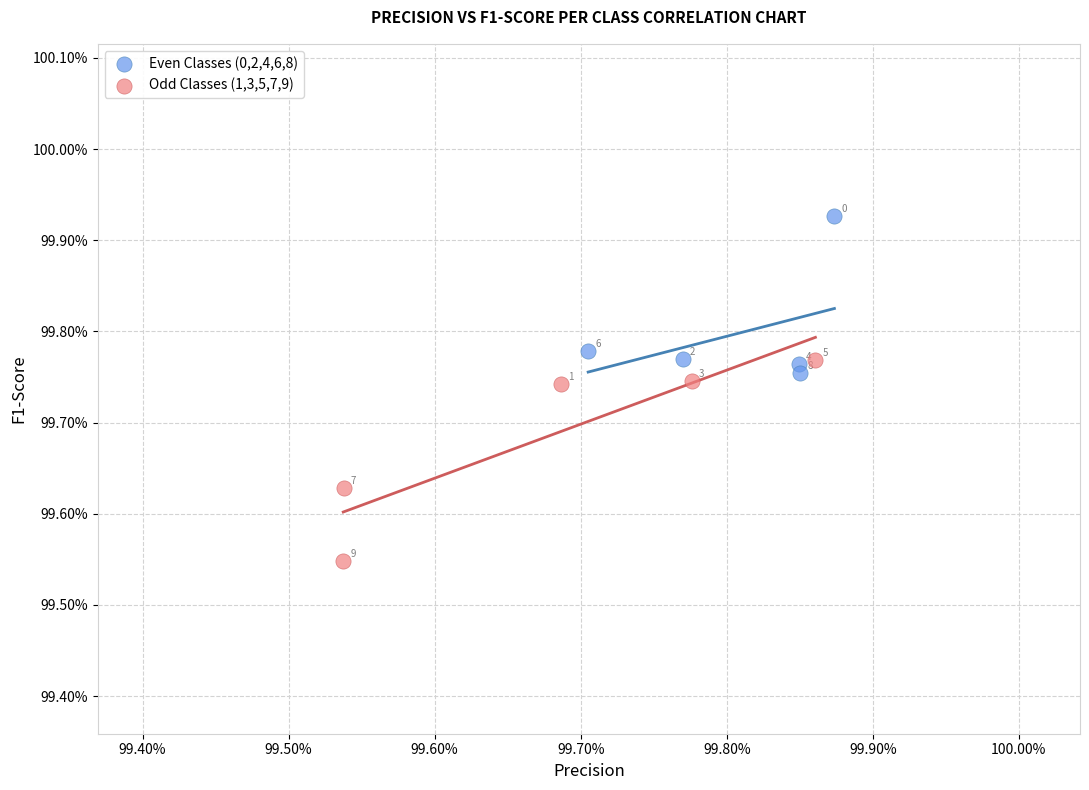

What are all the series names shown in the legend?

Even Classes (0,2,4,6,8), Odd Classes (1,3,5,7,9)